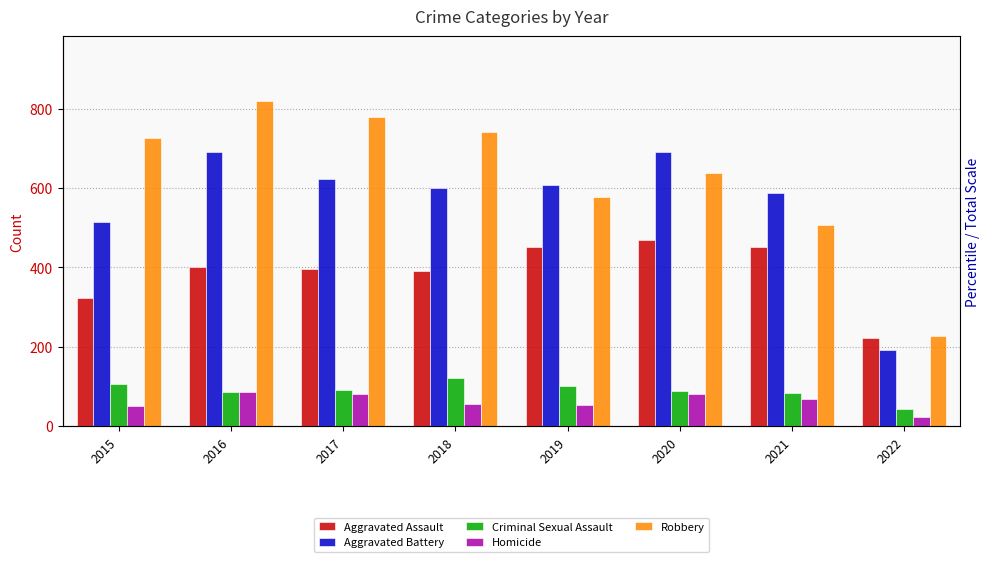

At 2022, list the series in order from smallest to largest.

Homicide, Criminal Sexual Assault, Aggravated Battery, Aggravated Assault, Robbery